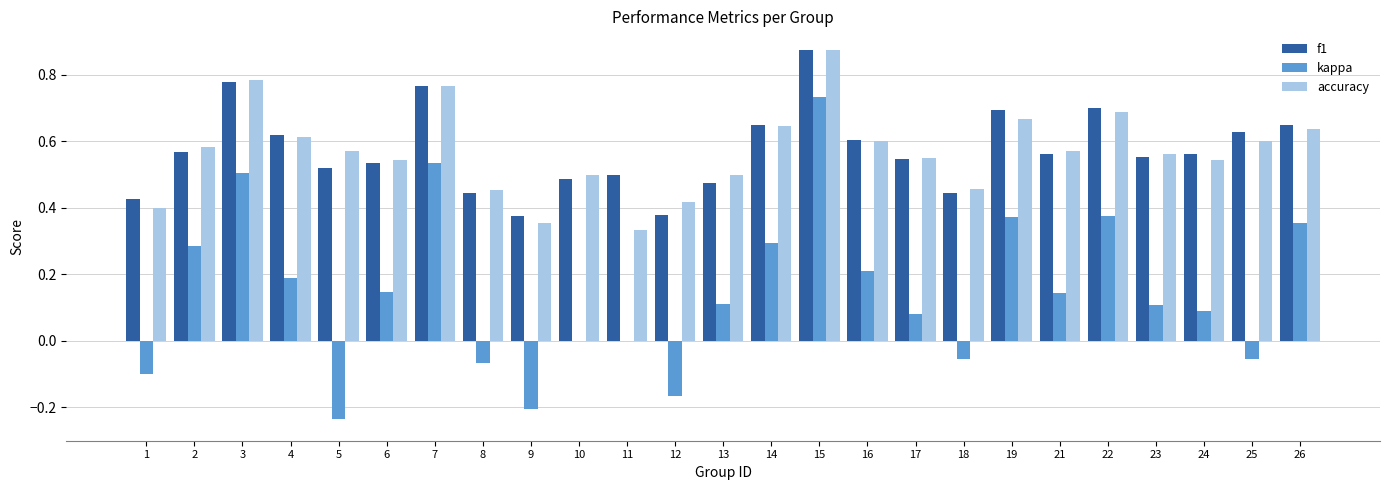

The value of accuracy at 8 is 0.5. True or false?

True